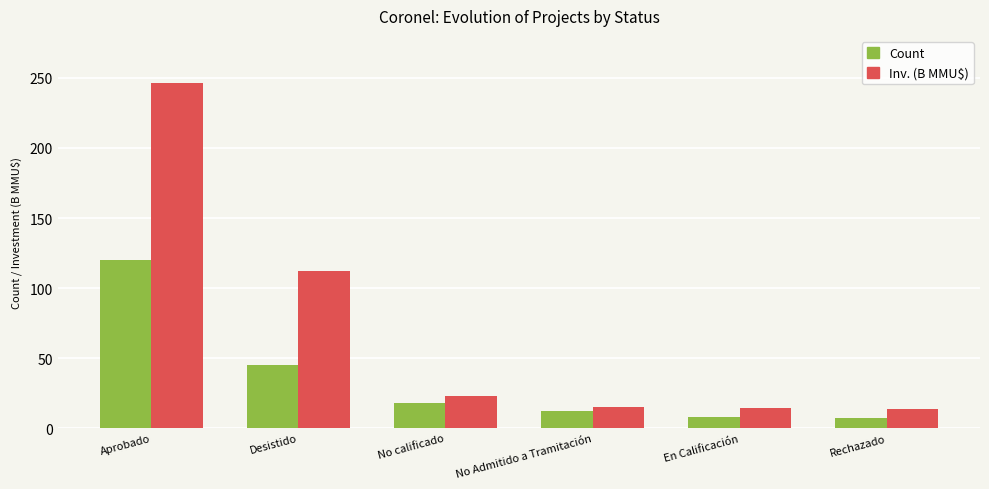

How many bars are there in each group?

2